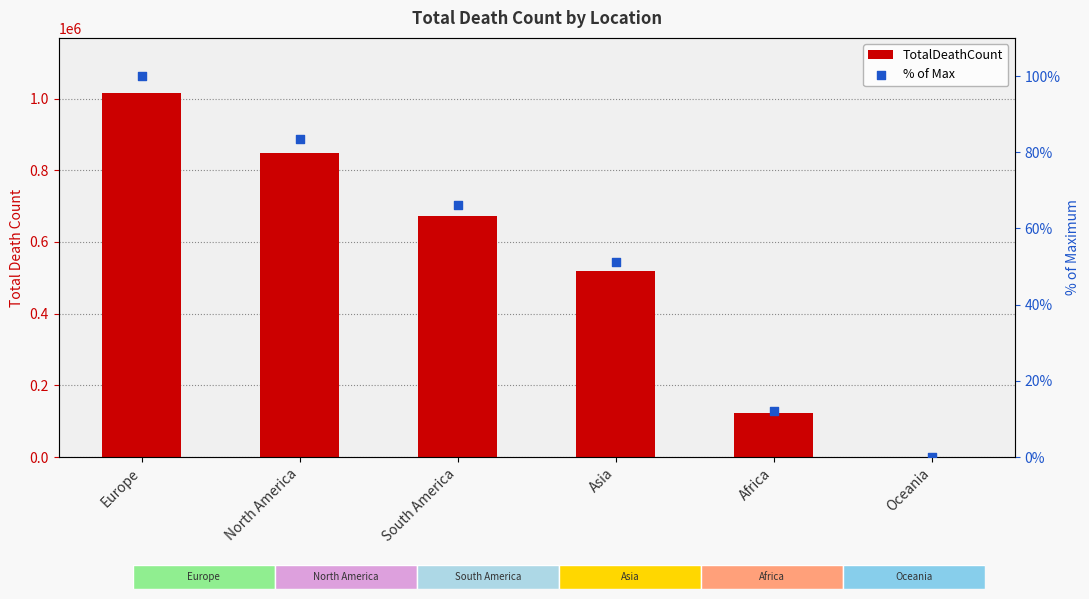

Which series has the largest total across all categories?

TotalDeathCount